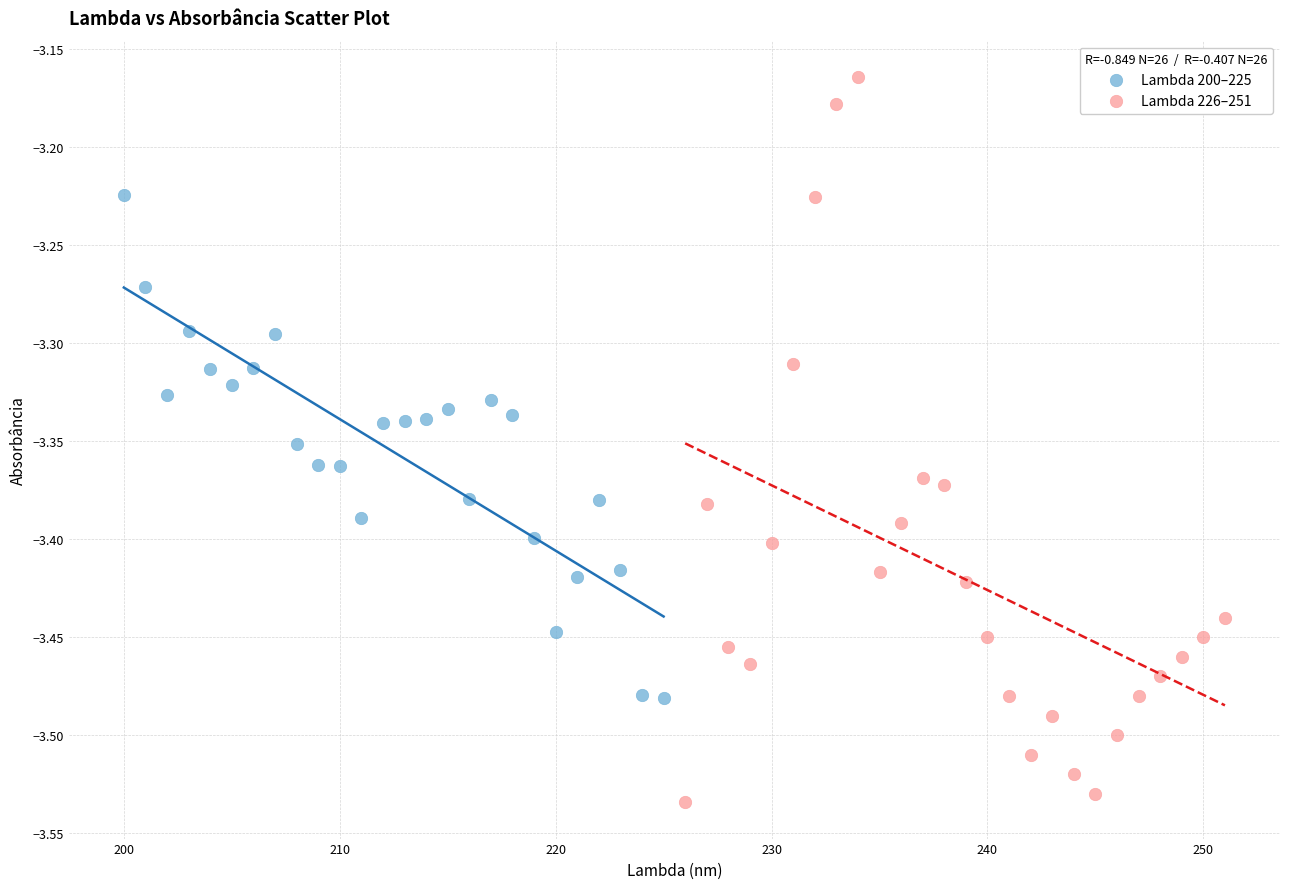

Which series reaches the minimum Y coordinate?

Lambda 226–251